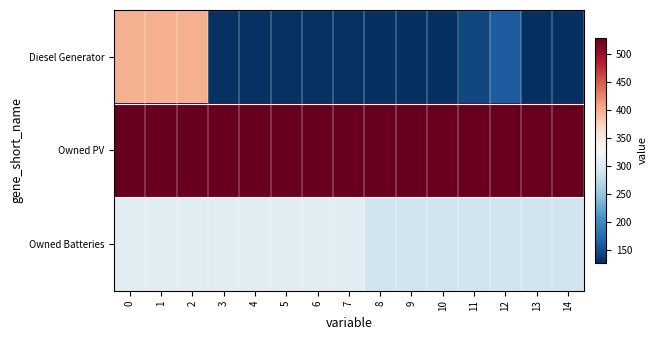

At how many categories does at least one series exceed 332?

15